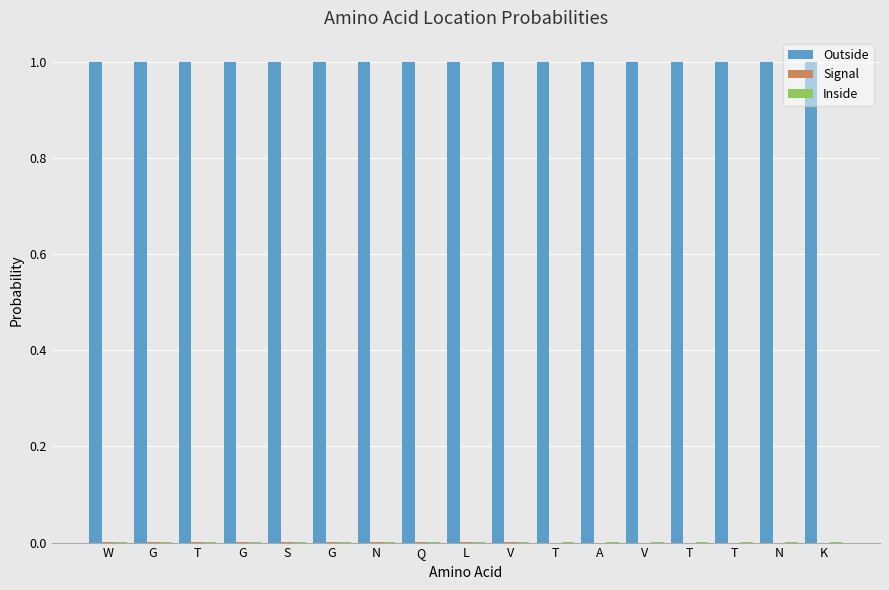

How many groups of bars are there?

17